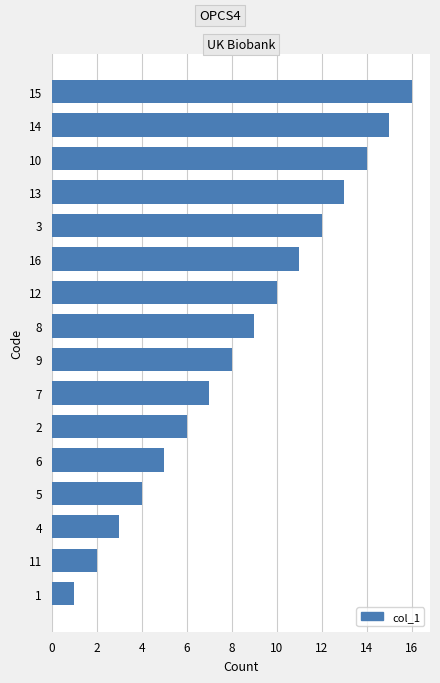

What is the greatest value displayed?

16